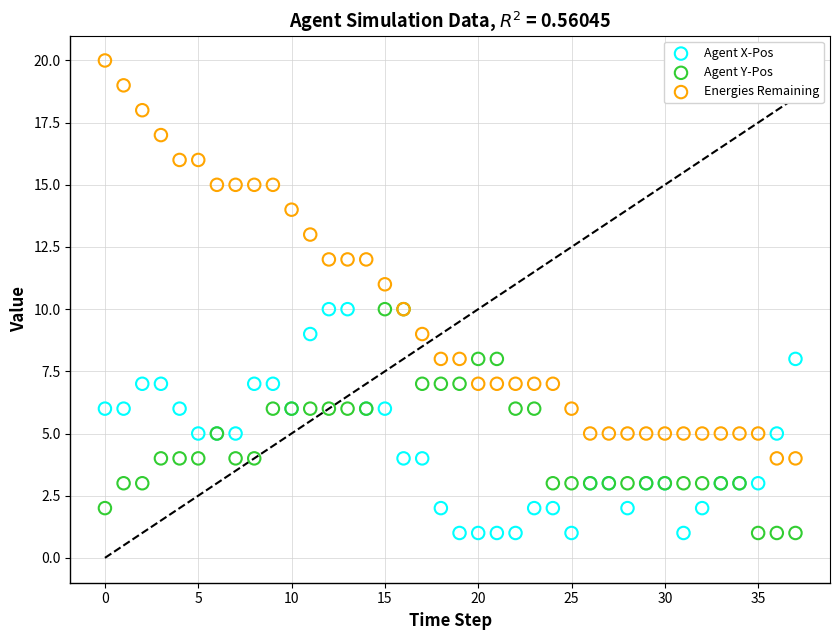

Which series has the widest spread of Y values?

Energies Remaining